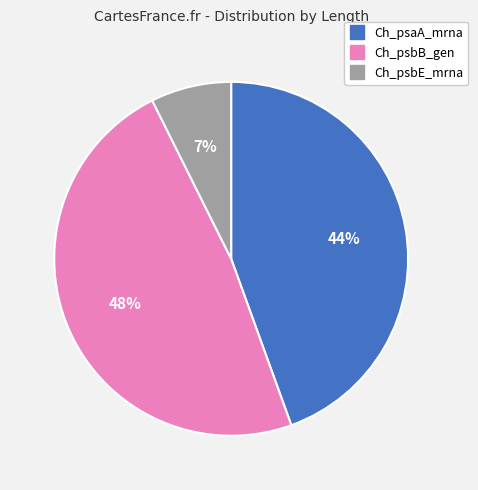

Between Ch_psbE_mrna and Ch_psaA_mrna, which is larger?

Ch_psaA_mrna